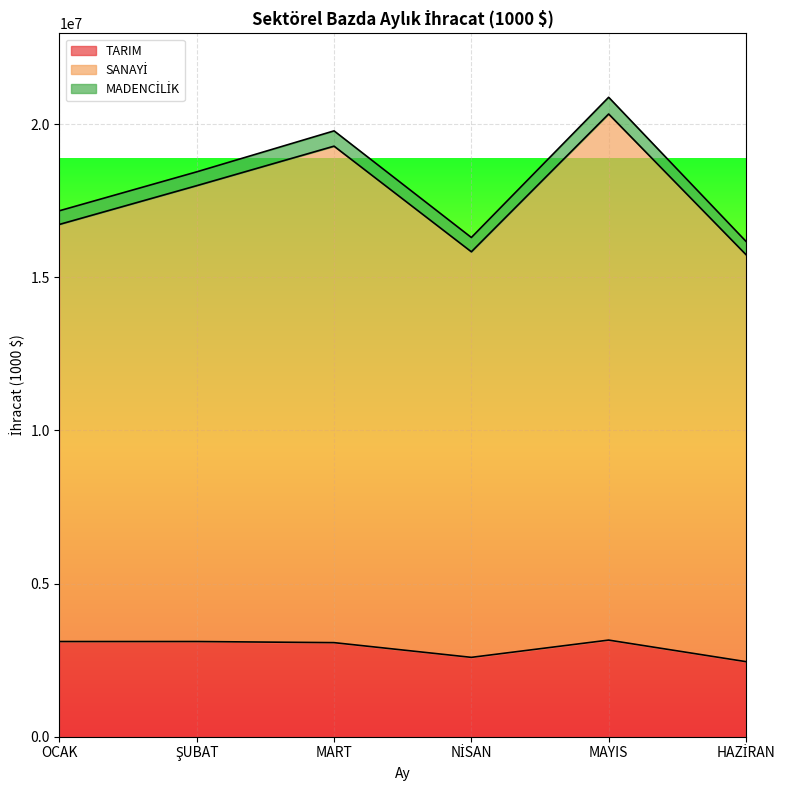

Which series has the widest spread of values?

SANAYİ